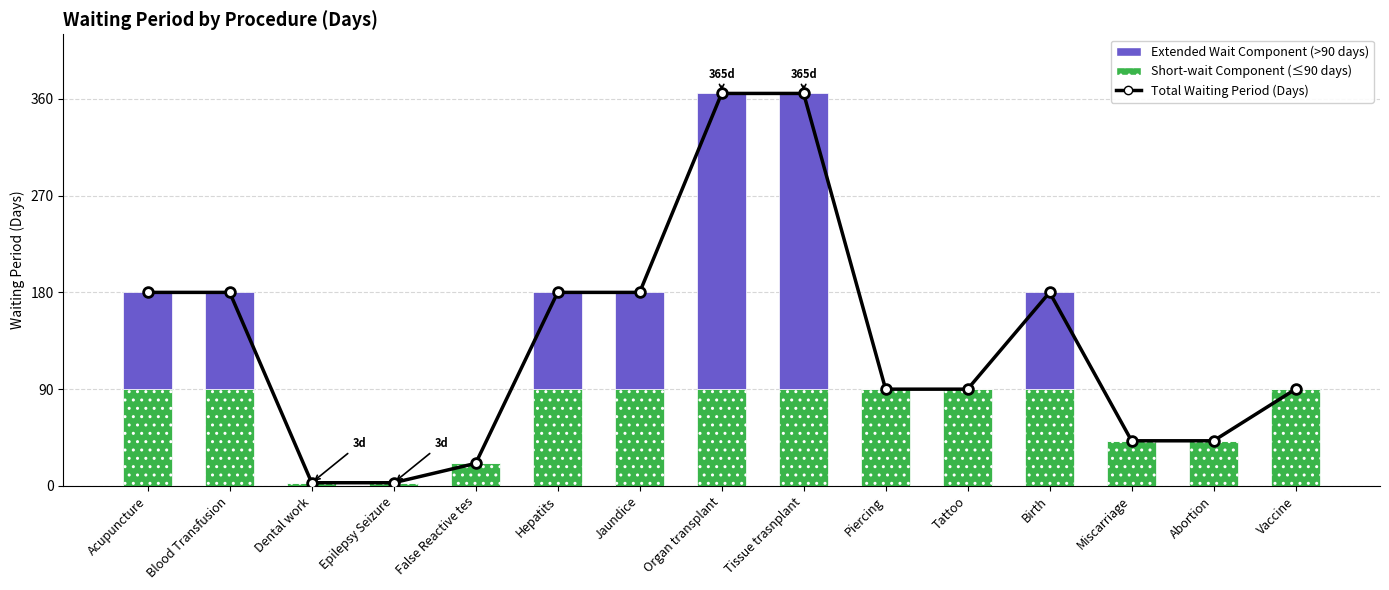

What are all the series names shown in the legend?

Total Waiting Period (Days), Short-wait Component (≤90 days), Extended Wait Component (>90 days)